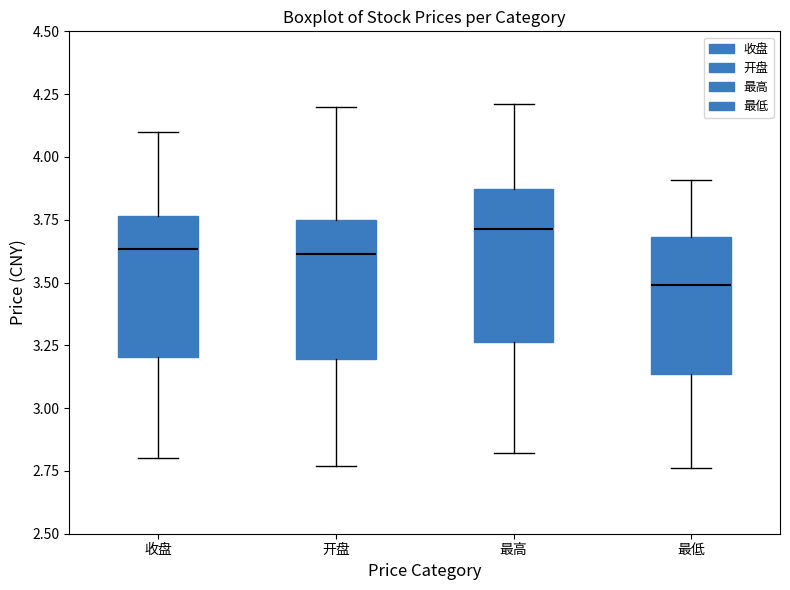

Where does the median line of the box for 开盘 sit on the y-axis? The values are not printed on the chart, so give them approximately, as read against the axis.

3.60